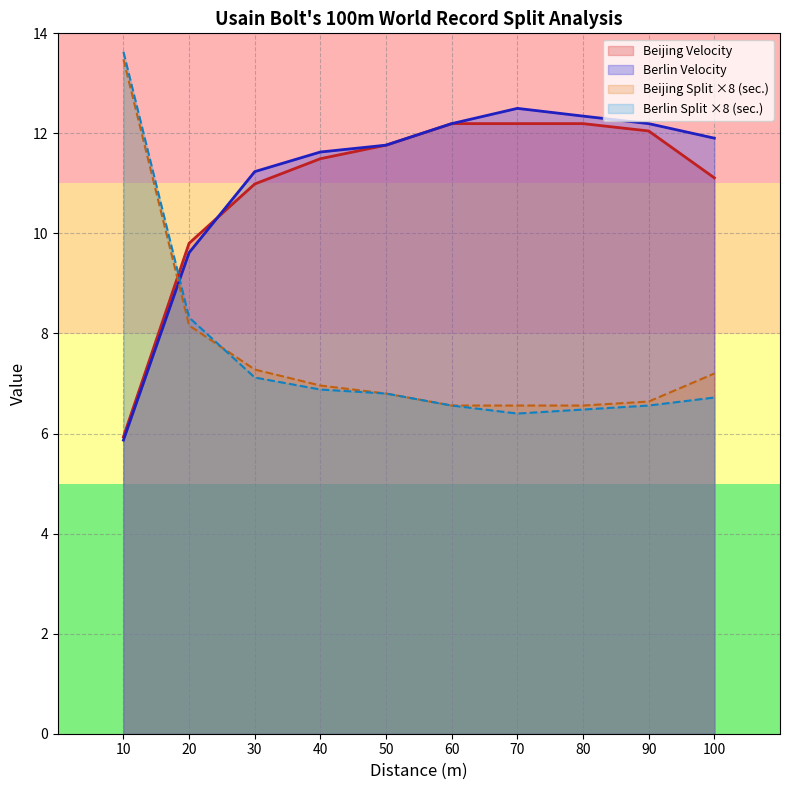

The Berlin Velocity series shows 5.9 at 10. True or false?

True